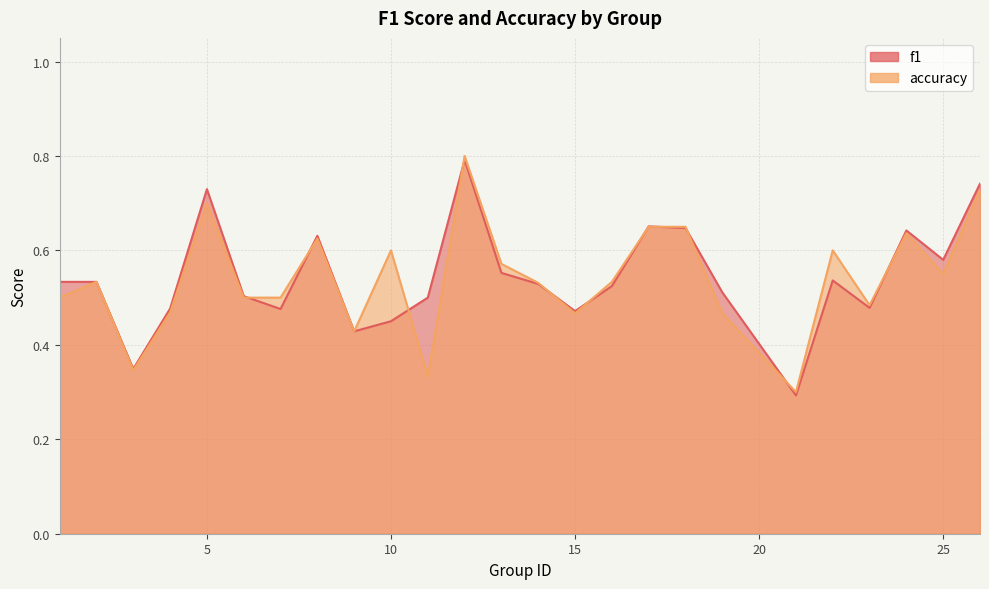

The accuracy series shows 0.6 at 22. True or false?

True